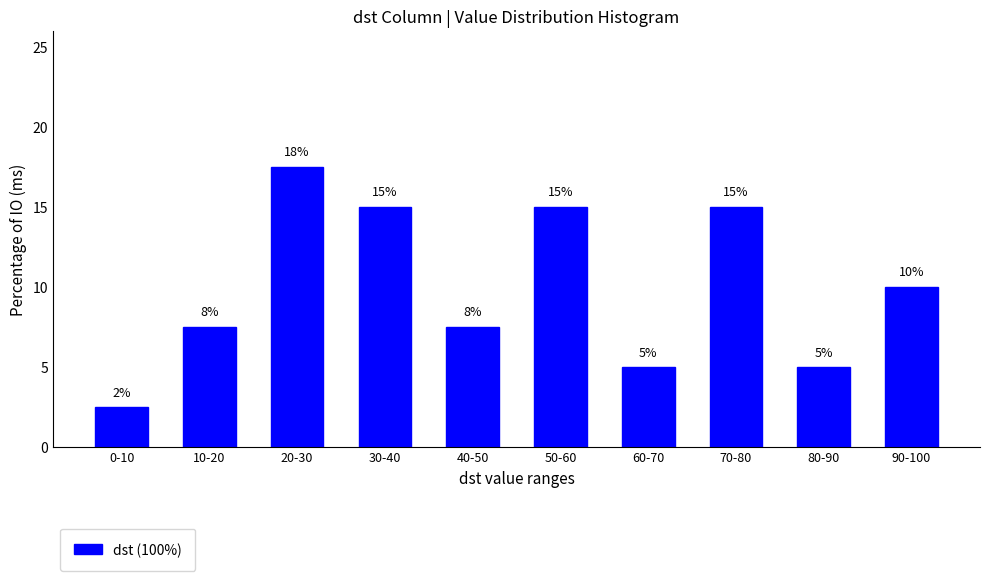

The chart shows a value of 15.0 at 30-40. True or false?

True